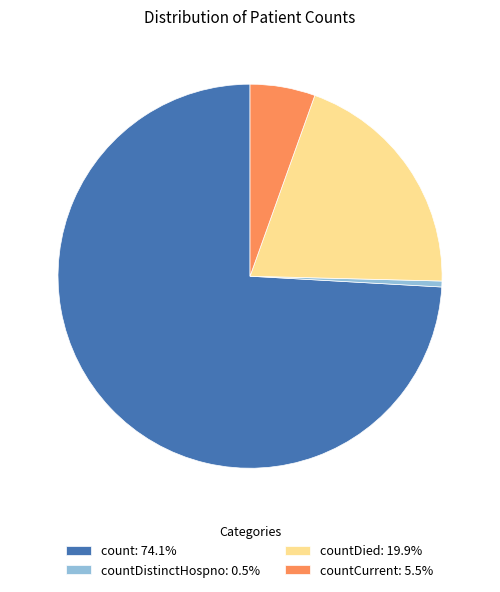

What is the ratio of the value at count: 74.1% to the value at countDied: 19.9%?

3.7